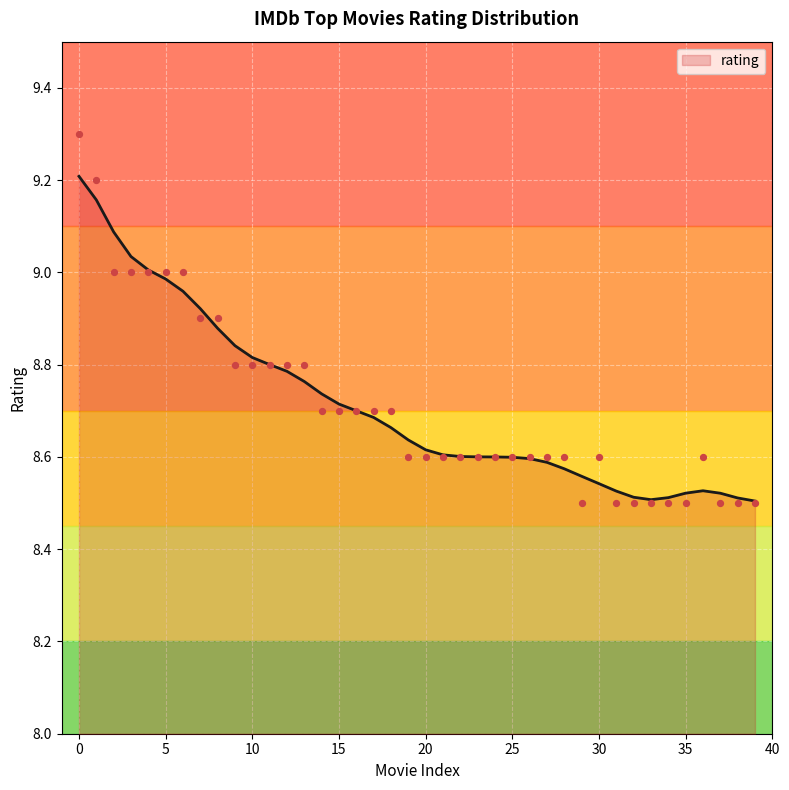

What is the change in value from 14 to 28?

-0.1